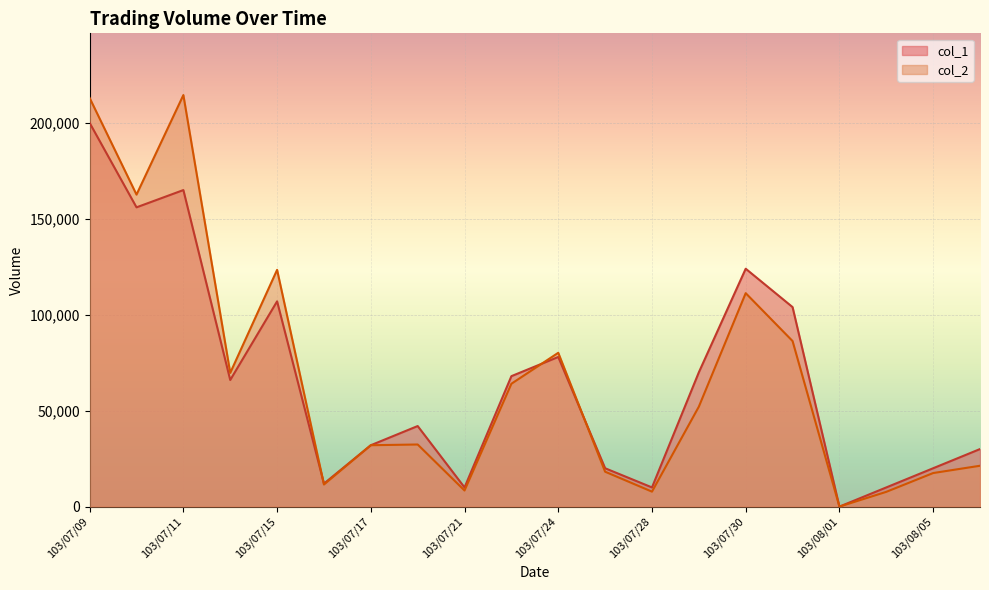

Is the value of col_2 at 103/07/16 greater than the value of col_1 at 103/07/25?

No